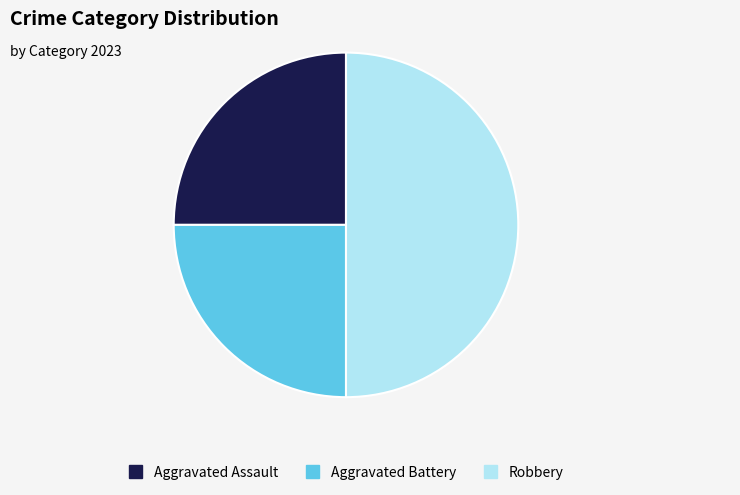

Count the number of slices in the pie.

3